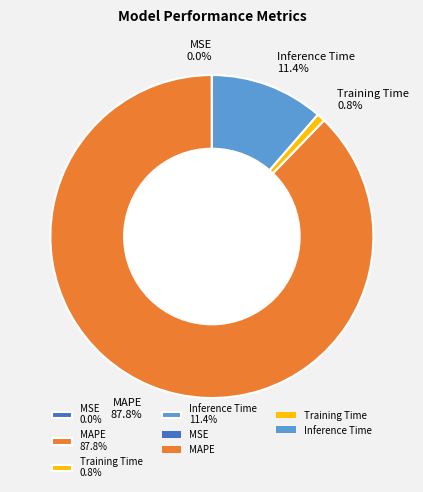

What is the largest slice in the pie chart?

MAPE 87.8%